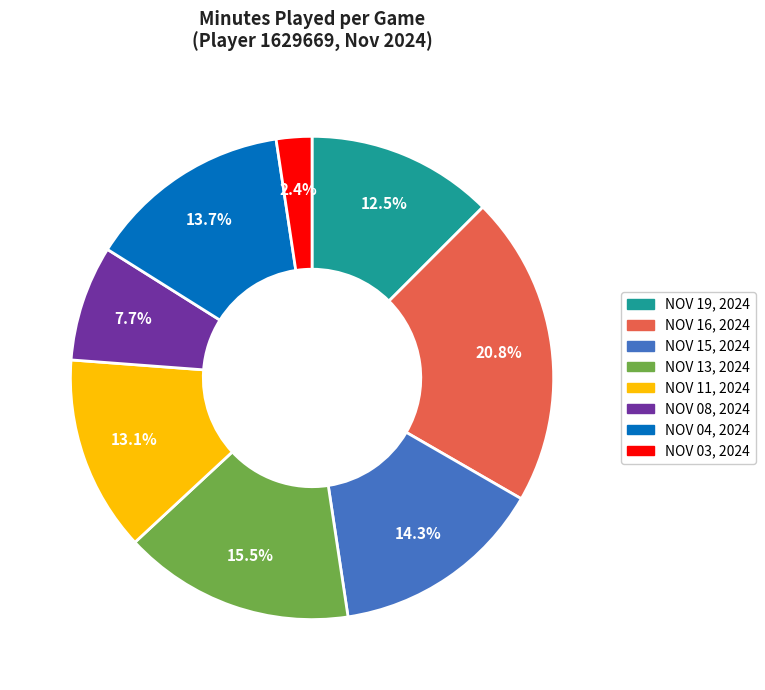

Is it true that NOV 11, 2024 is 13% of the pie?

True